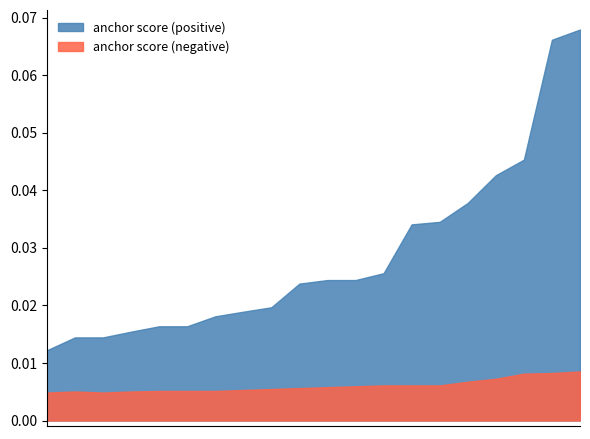

Which series has the widest spread of values?

anchor score (positive)